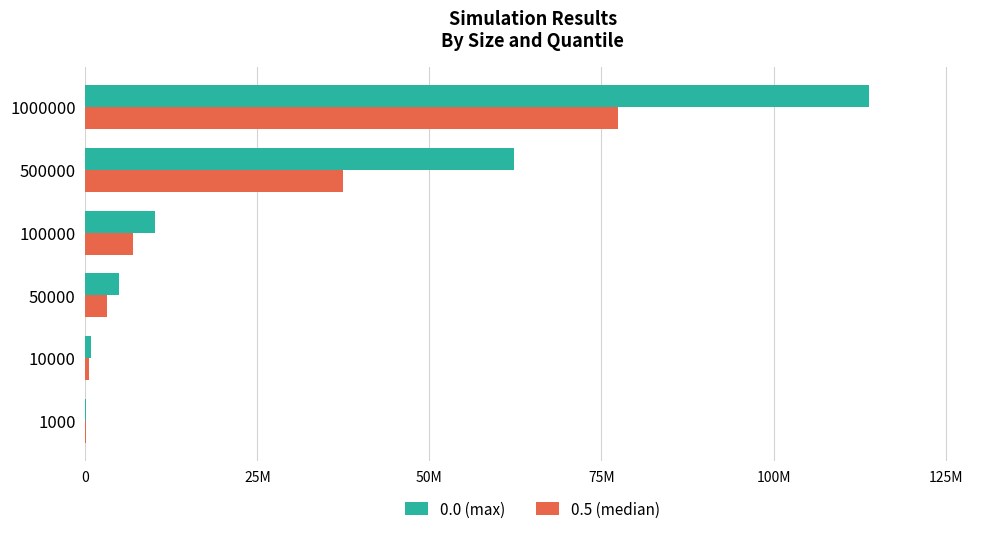

Which series has the largest total across all categories?

0.0 (max)